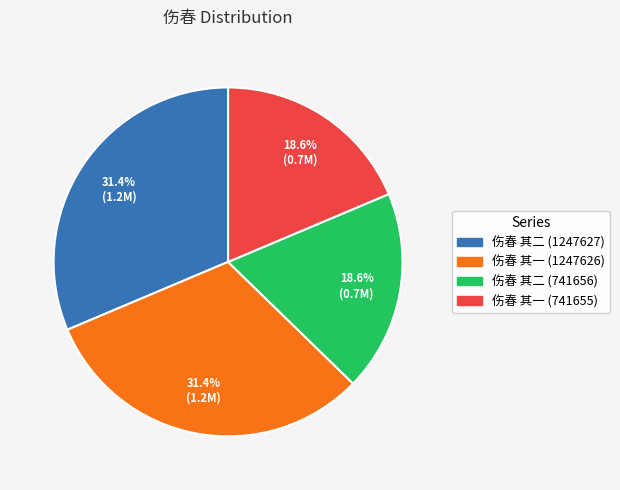

To the nearest percent, what is the difference between the 伤春 其二 (1247627) and 伤春 其二 (741656) slice percentages?

13%